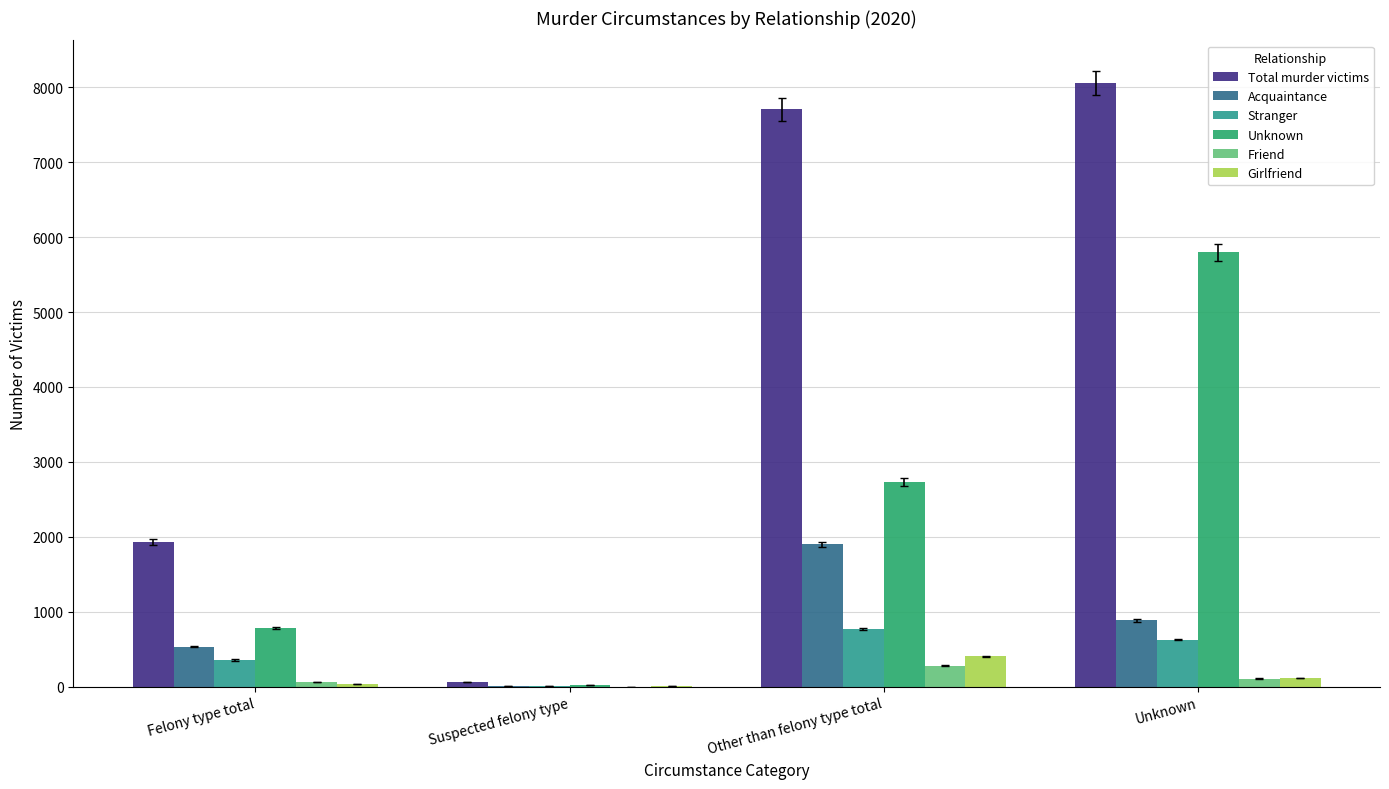

Reading right to left, transcribe all the data shown in this chart.

Total murder victims: 8054	7704	63	1933
Acquaintance: 886	1900	6	535
Stranger: 630	772	11	357
Unknown: 5798	2732	28	788
Friend: 109	279	1	64
Girlfriend: 114	408	4	37